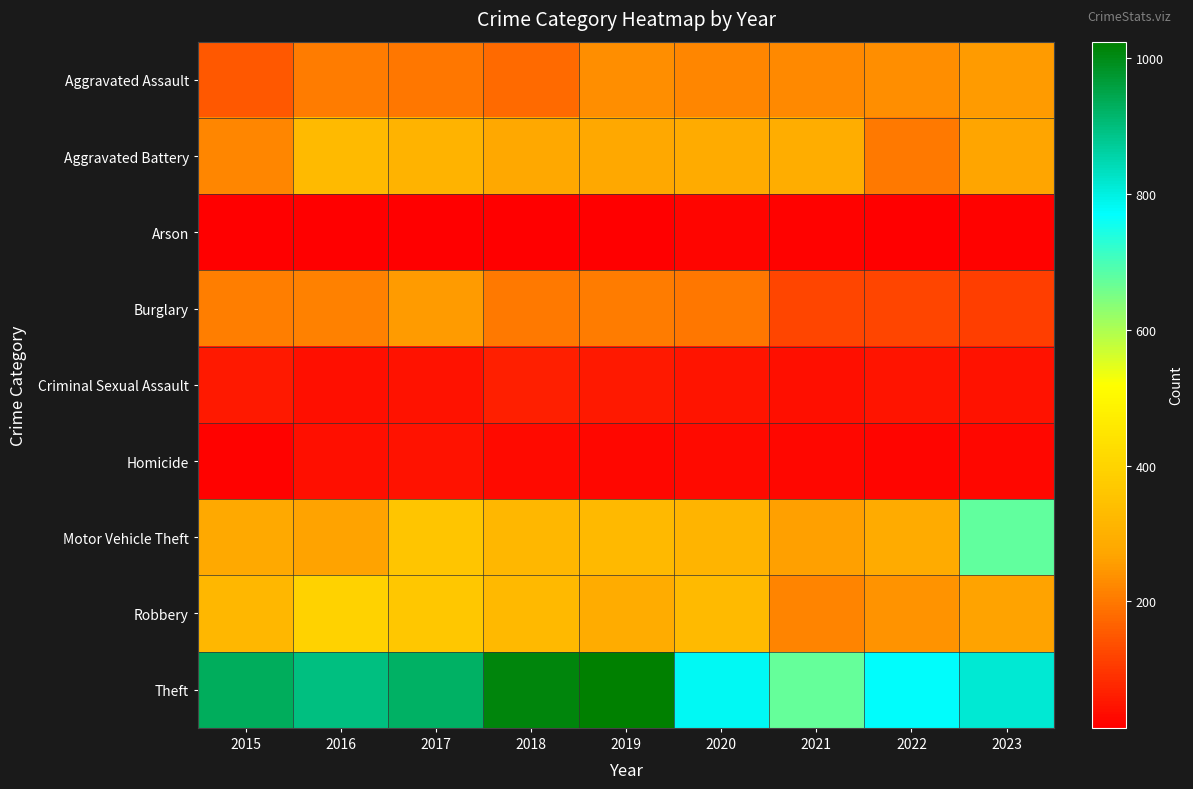

At how many categories does at least one series exceed 602?

9